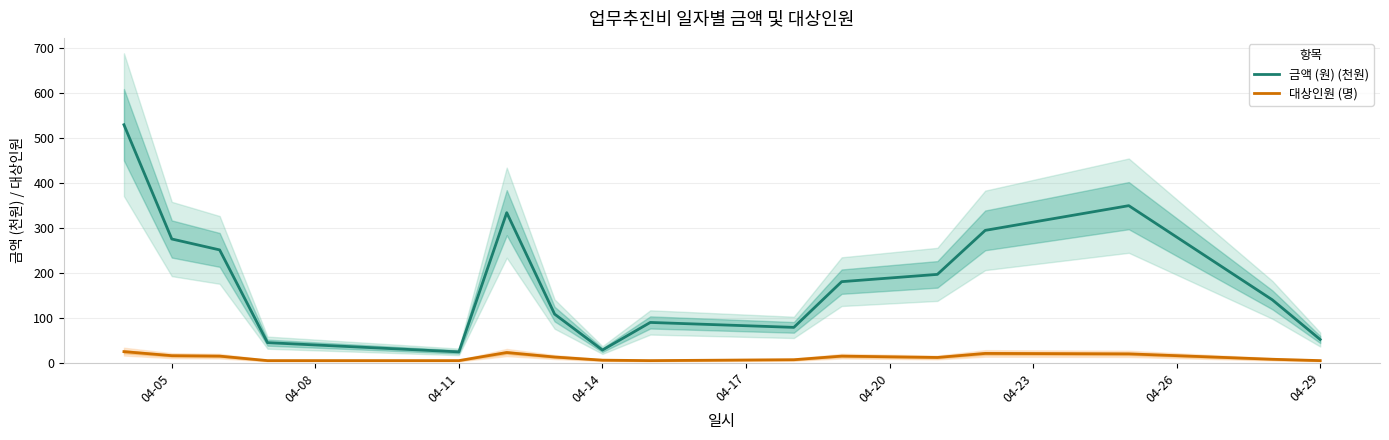

What is the maximum value for 금액 (원) (천원)?

530.2